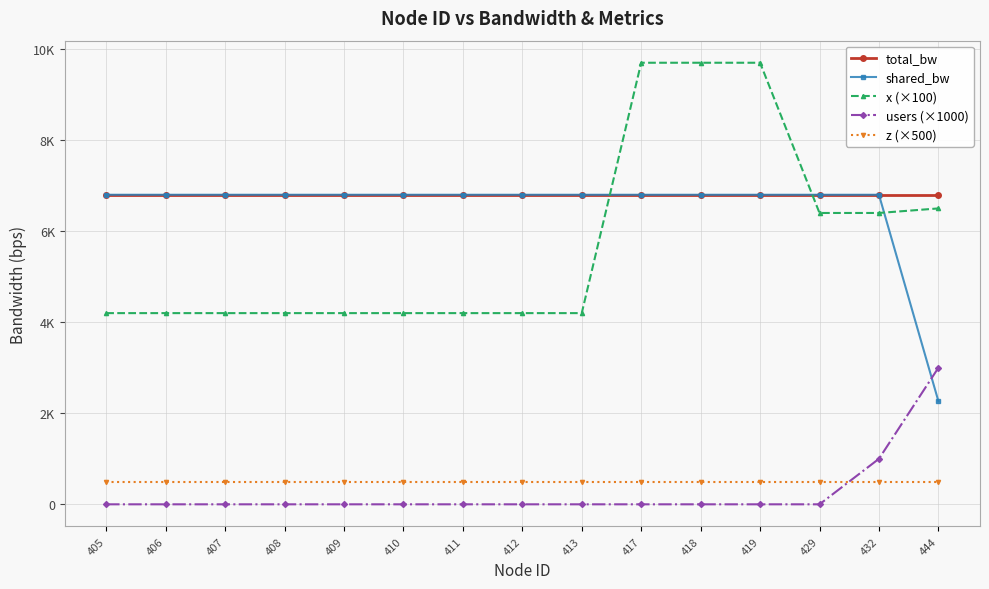

What is the value of the x (×100) point at the 1st from the left?

4200.0